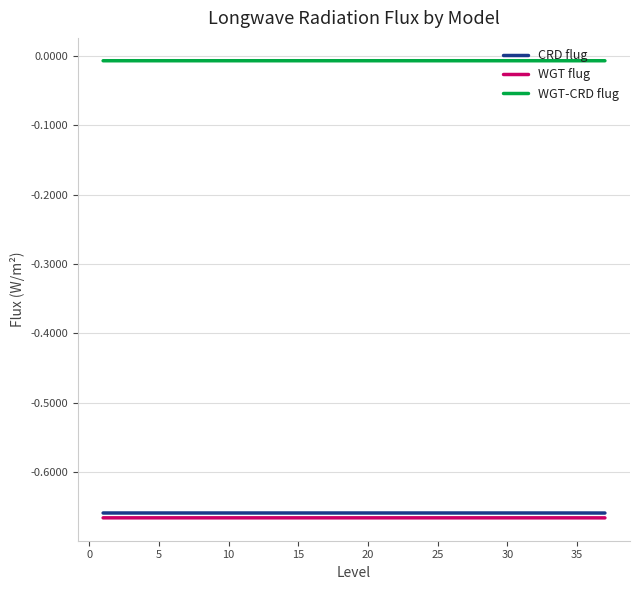

Which series has the largest total across all categories?

WGT-CRD flug